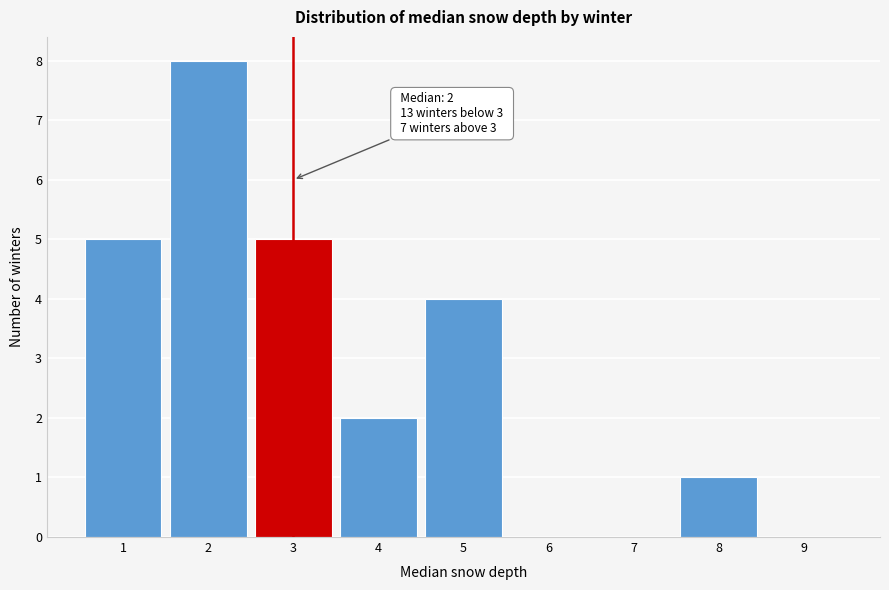

Which range on the x-axis has the tallest bar?

1.5 to 2.5